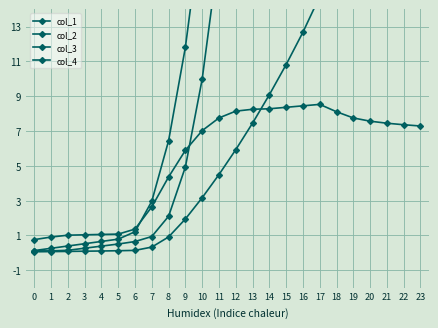

True or false: col_2 and col_4 cross at least once.

False